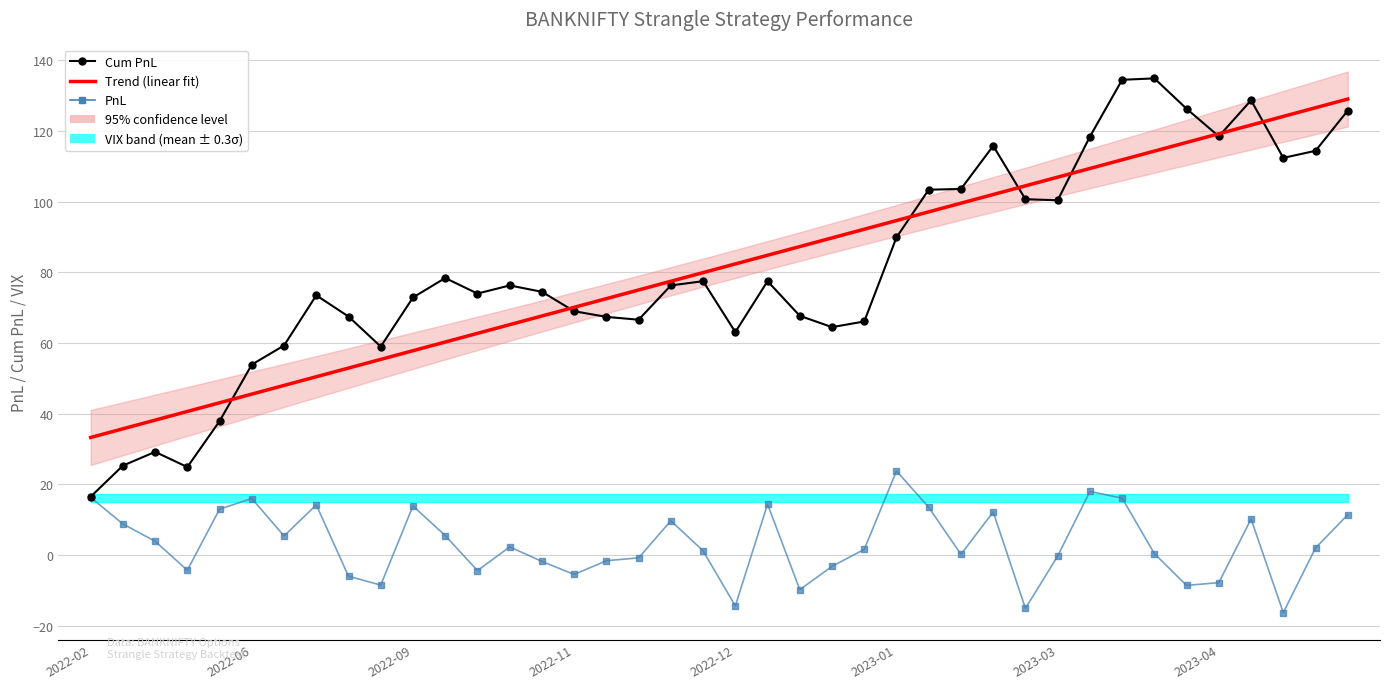

Is the value of Trend (linear fit) at 2022-12 greater than the value of Cum PnL at 19?

No